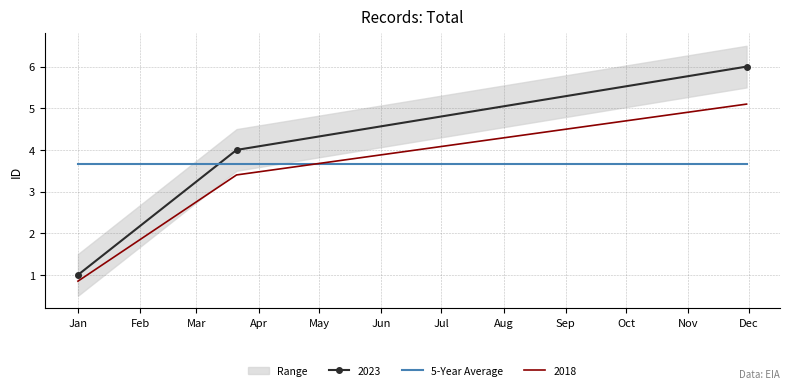

Is it true that the value at 2023-03-21 is 5?

False